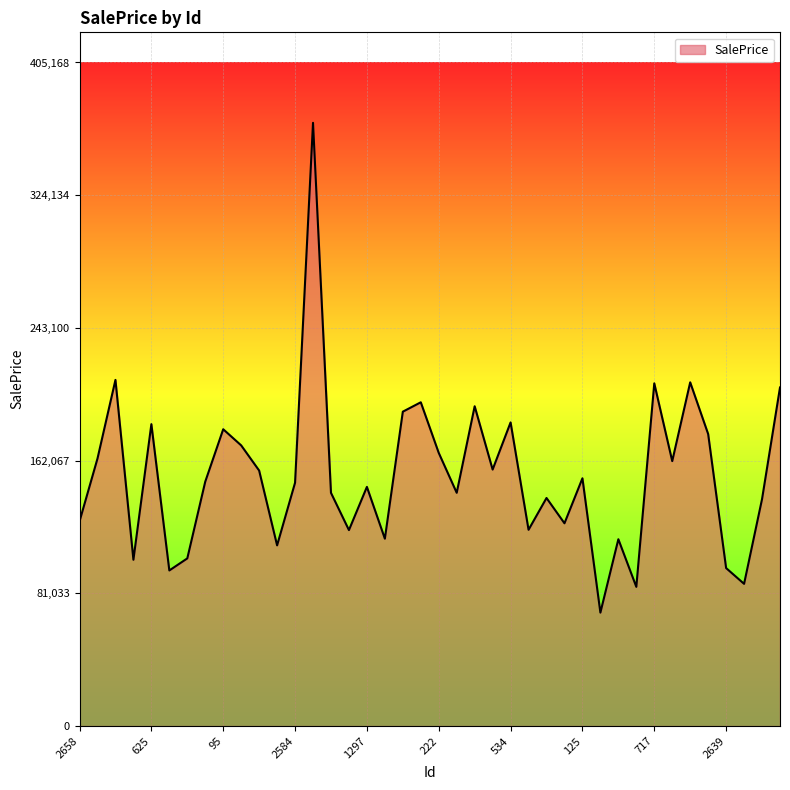

What is the maximum value shown in the chart?

368334.7